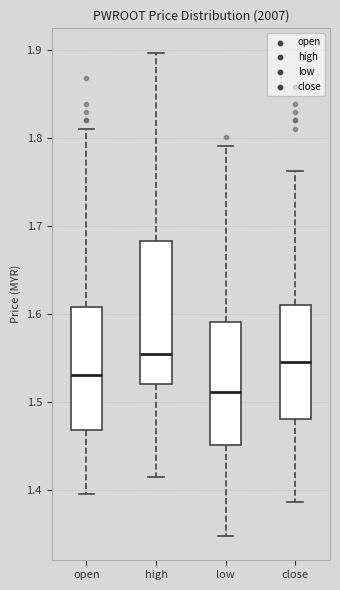

Reading left to right, transcribe this box plot: for each box, give where its median line is, the range the box spans, and where its two whiskers end, as read against the y-axis. The values are not printed on the chart, so give them approximately, as read against the axis.

open: median 1.53, box 1.47 to 1.61, whiskers 1.40 to 1.81
high: median 1.56, box 1.52 to 1.68, whiskers 1.42 to 1.90
low: median 1.51, box 1.45 to 1.59, whiskers 1.35 to 1.79
close: median 1.55, box 1.48 to 1.61, whiskers 1.39 to 1.76